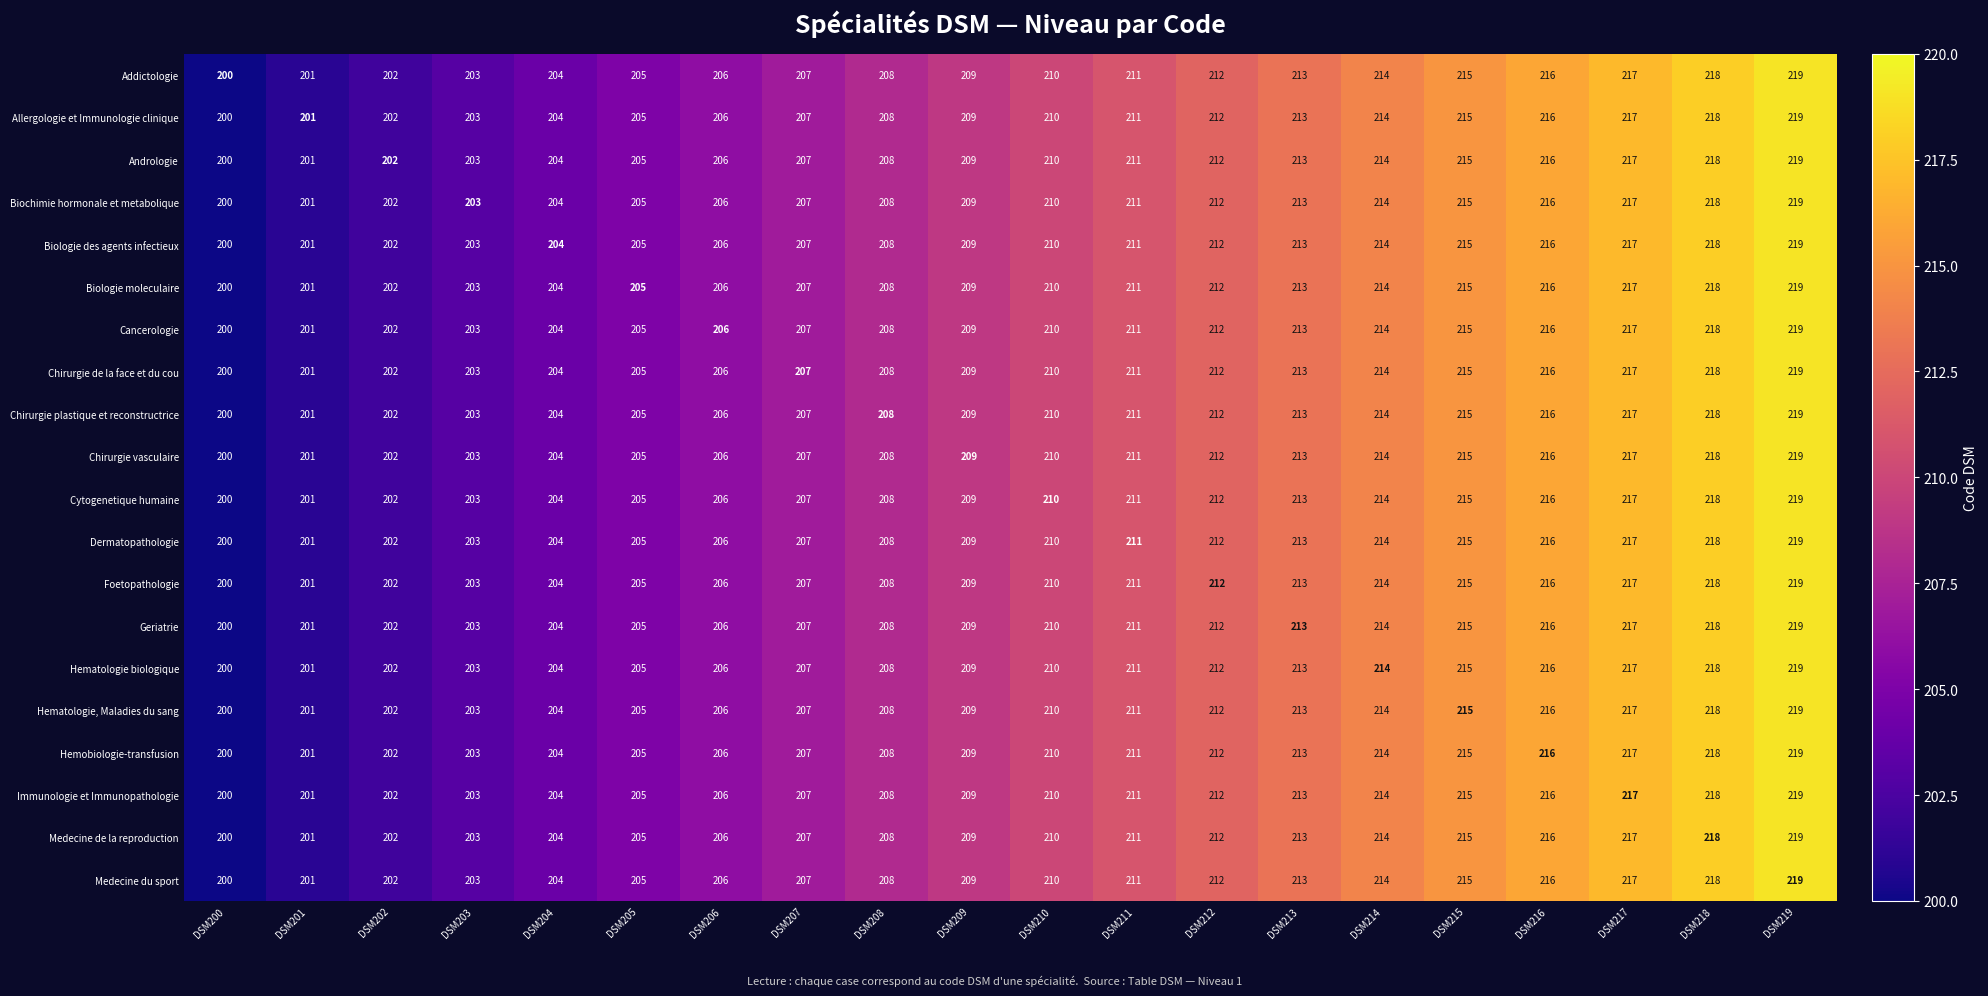

Read the Andrologie value at DSM206, to the nearest 5.

205